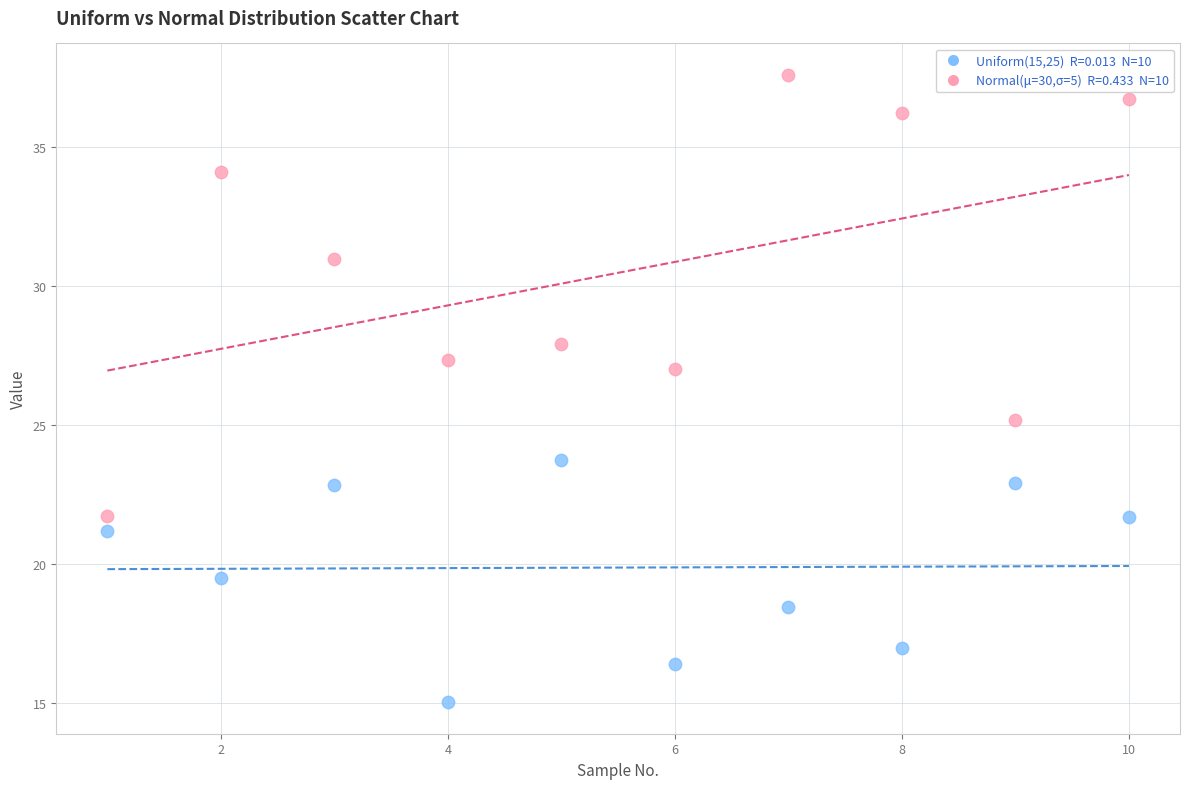

Across all data points, what is the range of X values (max minus min)?

9.0